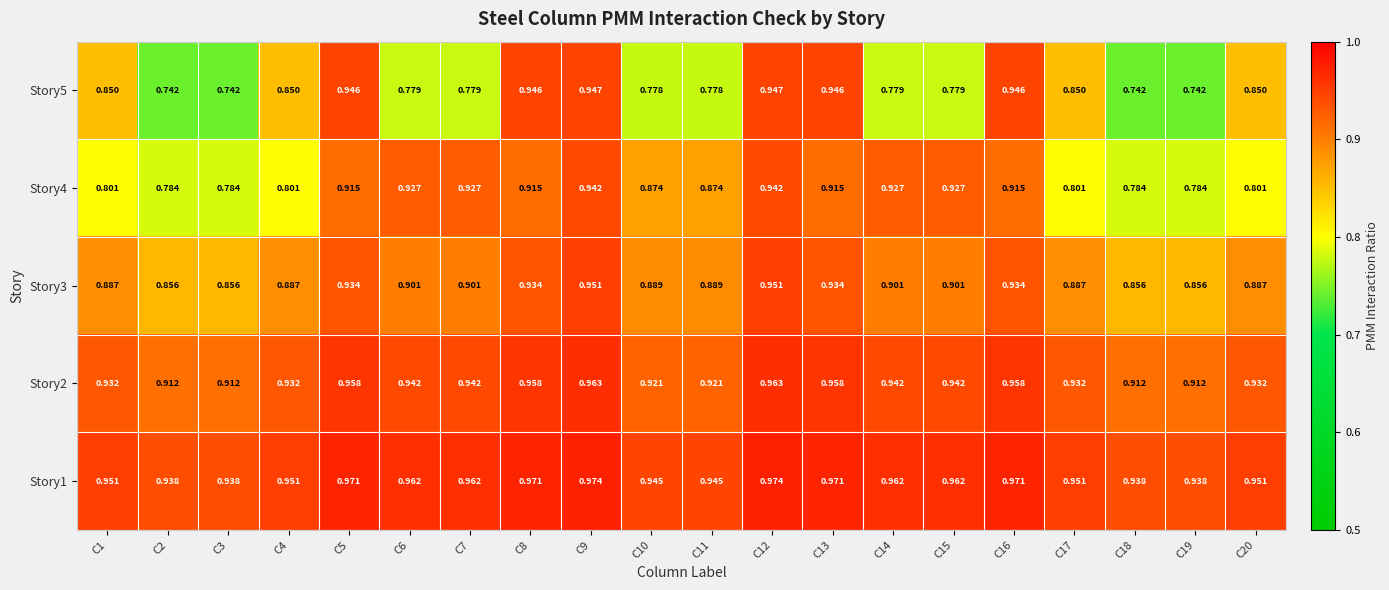

List the series in order of their overall mean, highest first.

Story1, Story2, Story3, Story4, Story5